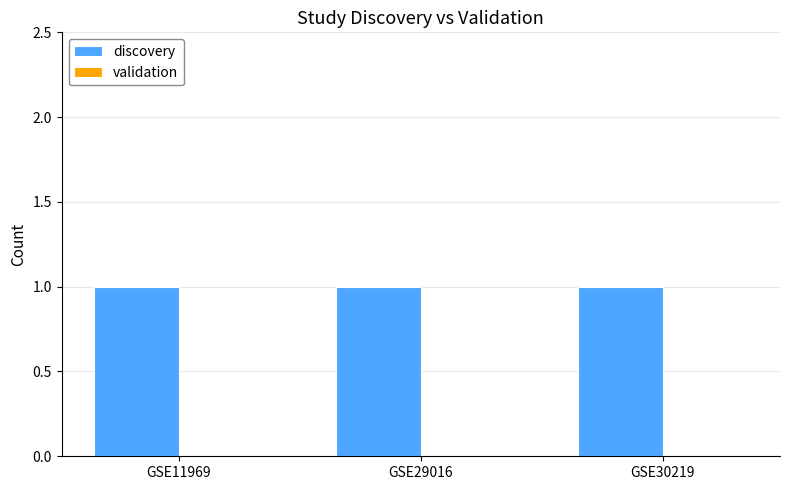

At how many categories does at least one series exceed 0?

3